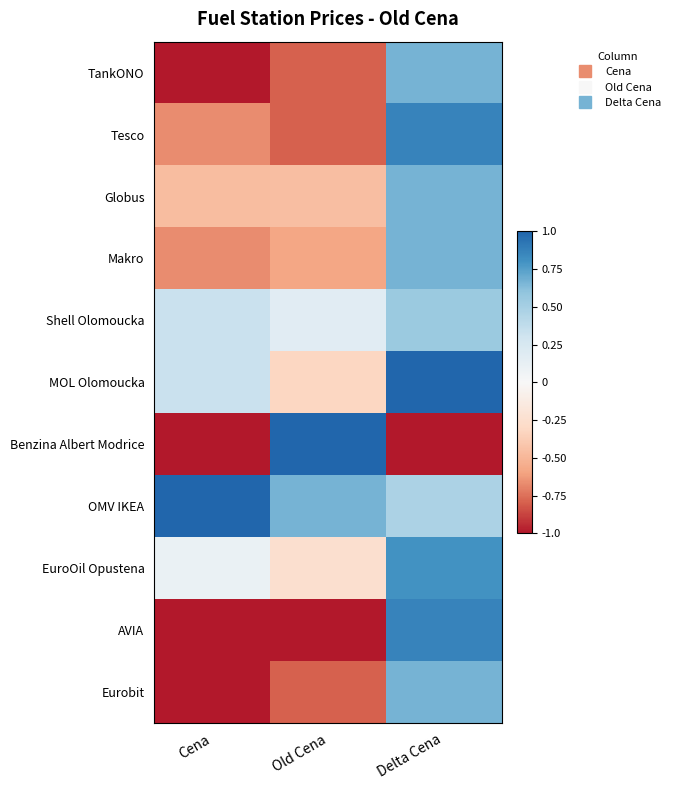

At Cena, list the series in order from largest to smallest.

OMV IKEA, Shell Olomoucka, MOL Olomoucka, EuroOil Opustena, Globus, Tesco, Makro, TankONO, Benzina Albert Modrice, AVIA, Eurobit